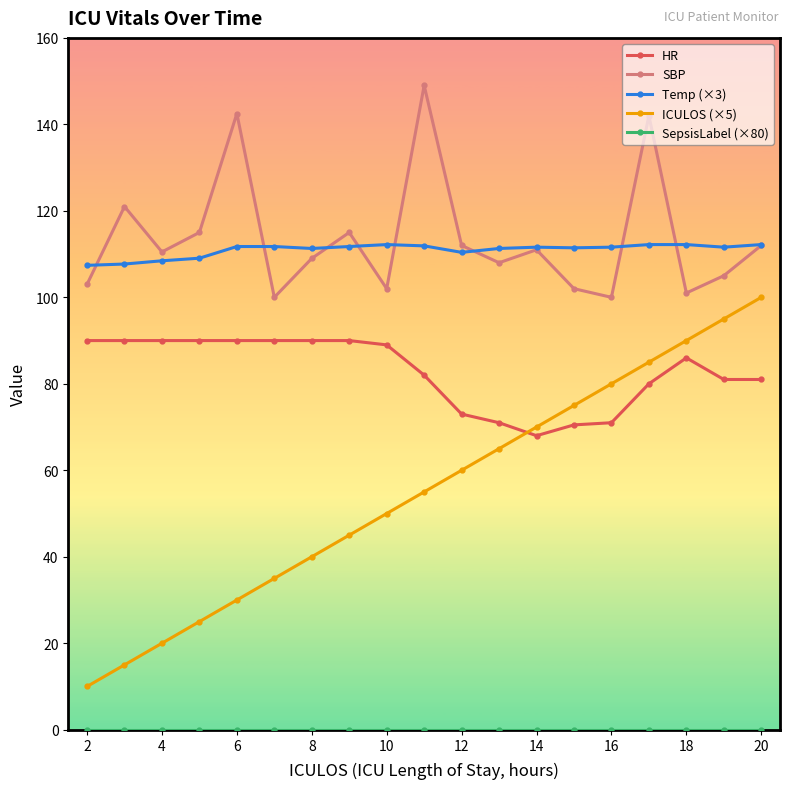

True or false: ICULOS (×5) and Temp (×3) cross at least once.

False